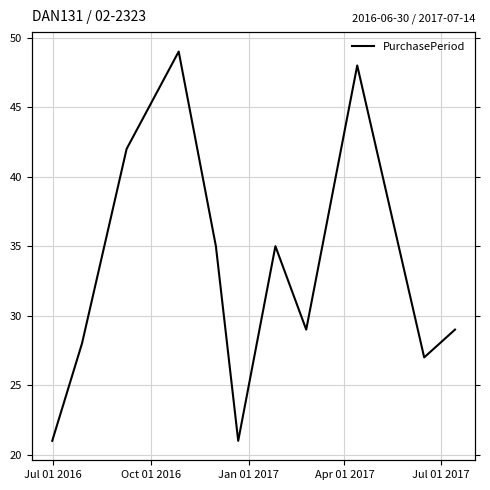

Count the number of data series in this chart.

1